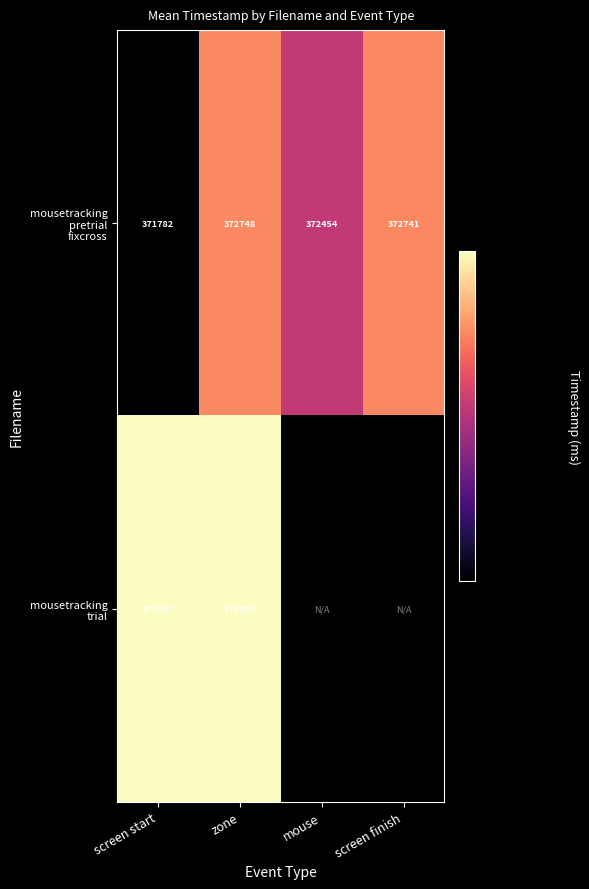

The mousetracking pretrial fixcross series shows 372740.9 at screen finish. True or false?

True